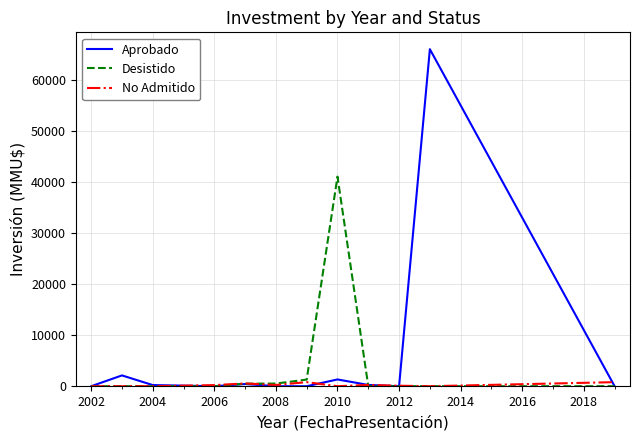

What is the highest value of the Aprobado series?

66052